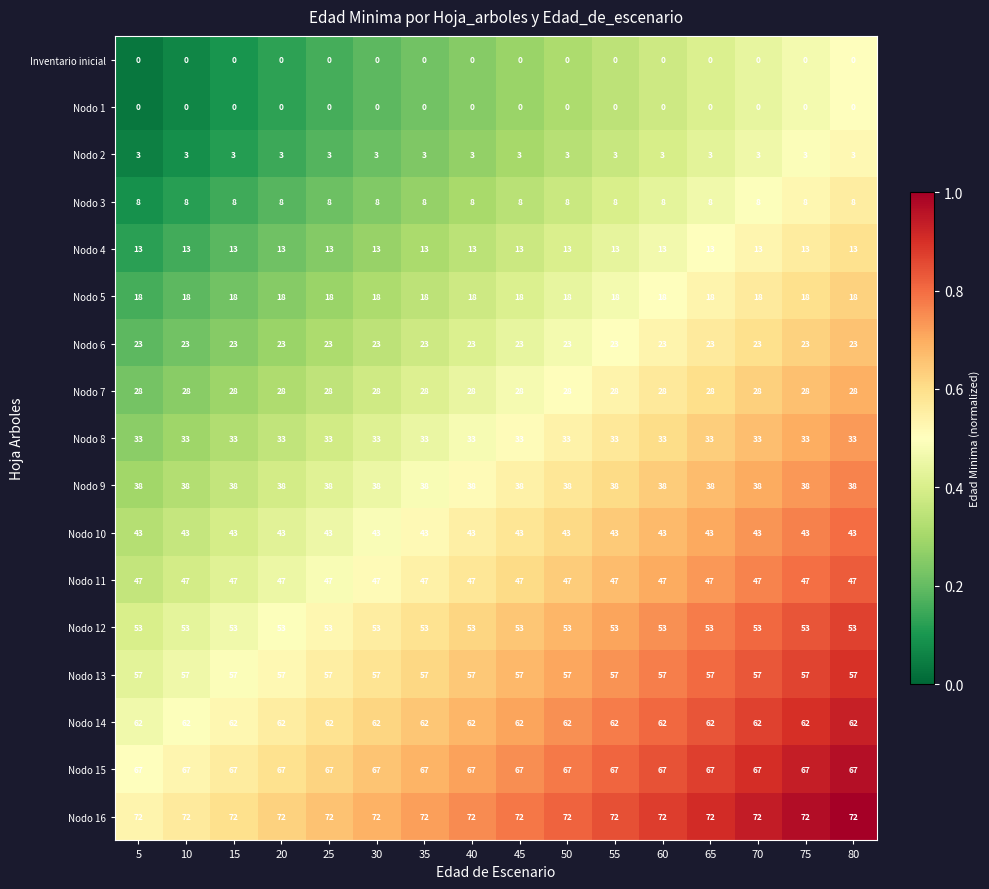

The Nodo 15 series shows 114 at 50. True or false?

False